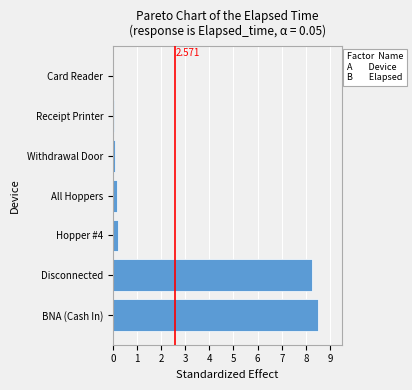

Which category has the highest value across all series?

BNA (Cash In)